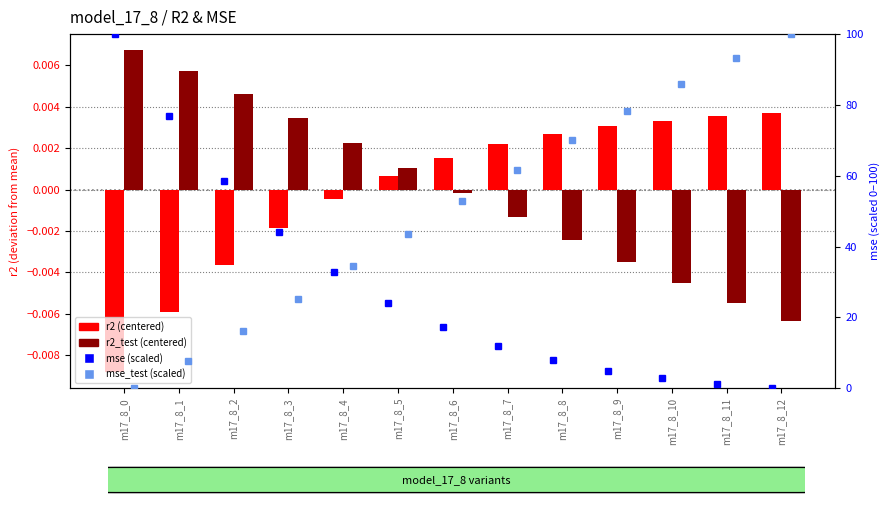

Between m17_8_5 and m17_8_10, which series saw the biggest shift?

mse_test (scaled 0-100)